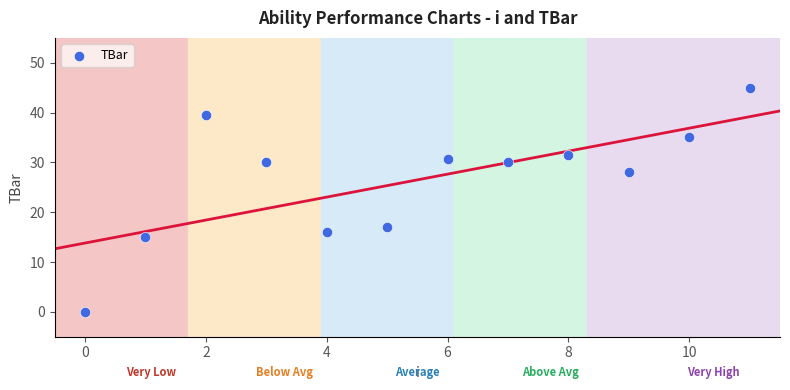

What Y value in the scatter plot is closest to 22?

17.1